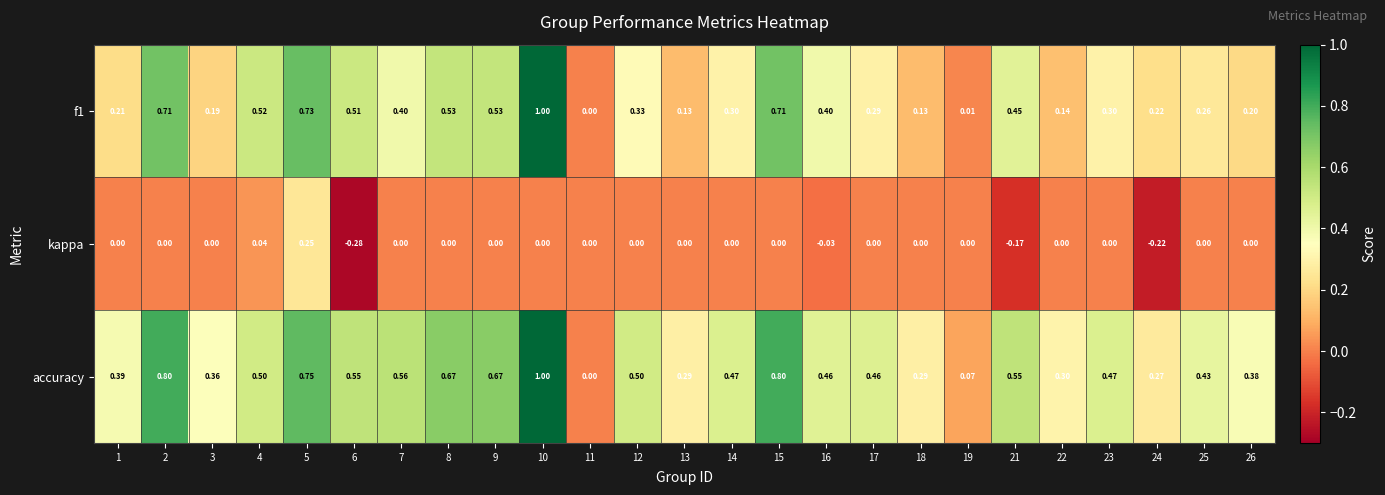

Is the value of accuracy at 4 greater than the value of kappa at 10?

Yes